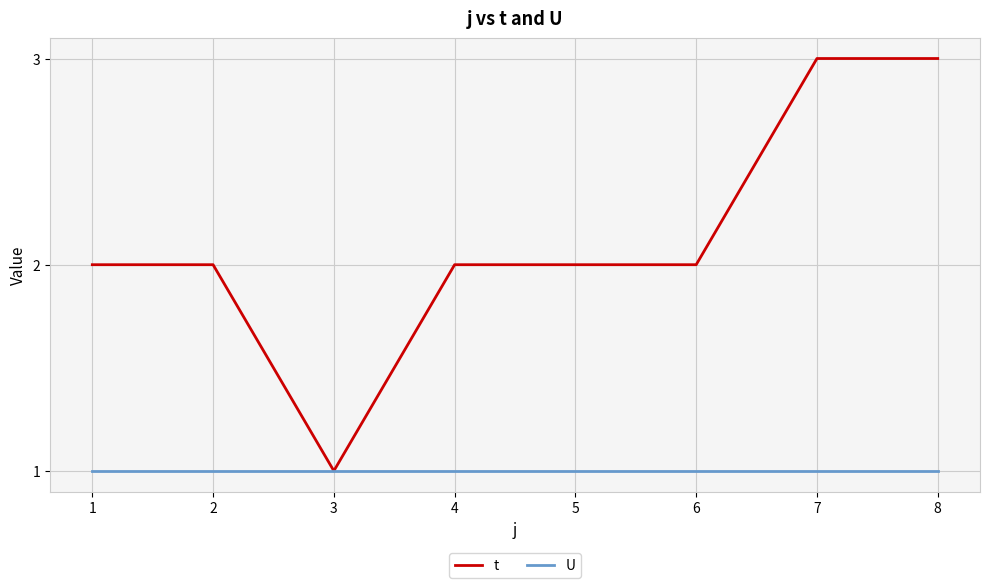

Which series has the largest range (max minus min)?

t